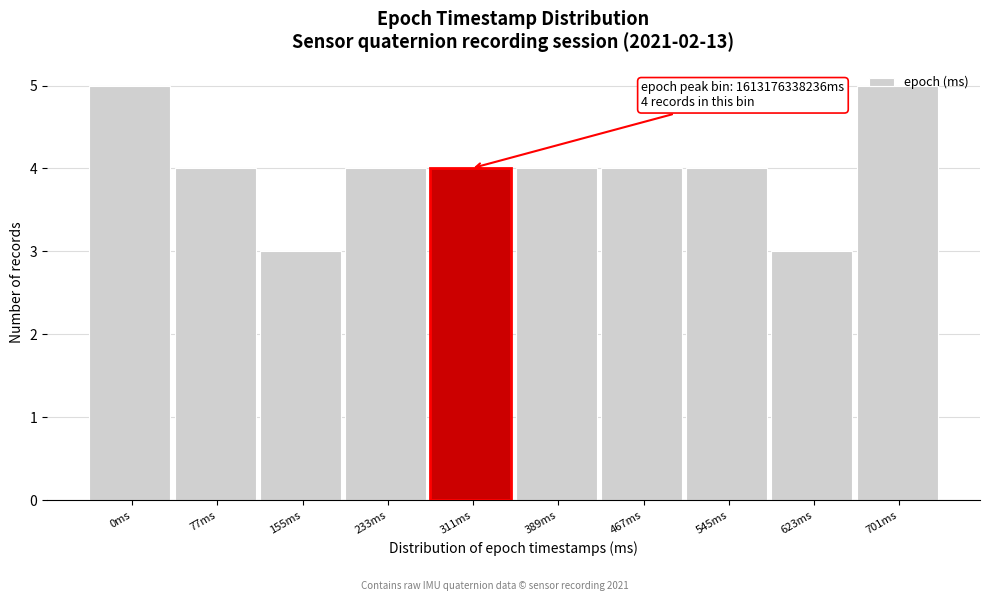

The chart shows a value of 6 at 467ms. True or false?

False